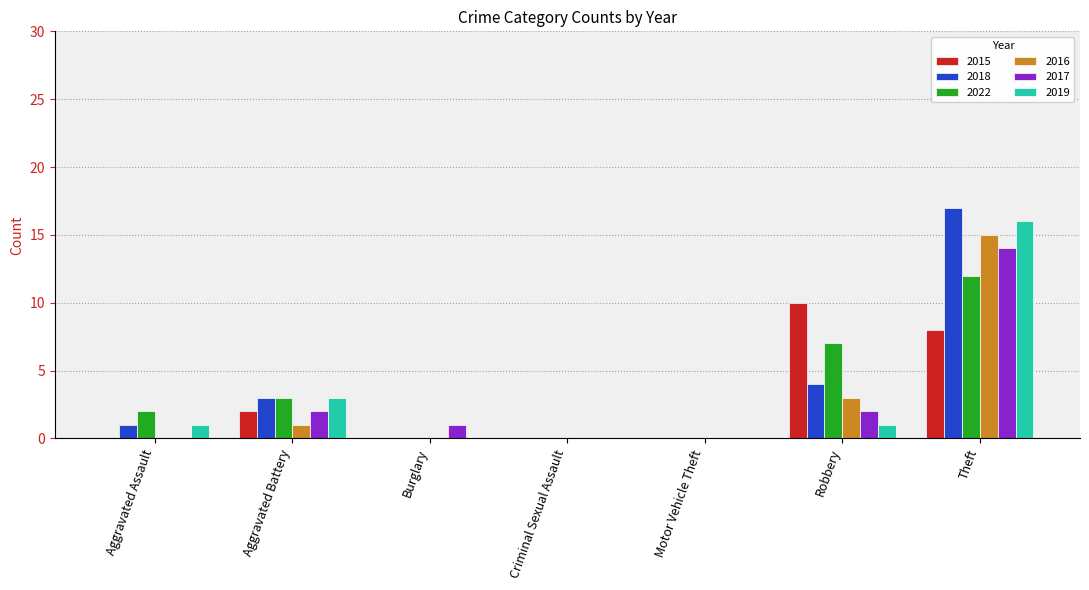

Reading right to left, transcribe all the data shown in this chart.

2015: 8	10	0	0	0	2	0
2018: 17	4	0	0	0	3	1
2022: 12	7	0	0	0	3	2
2016: 15	3	0	0	0	1	0
2017: 14	2	0	0	1	2	0
2019: 16	1	0	0	0	3	1